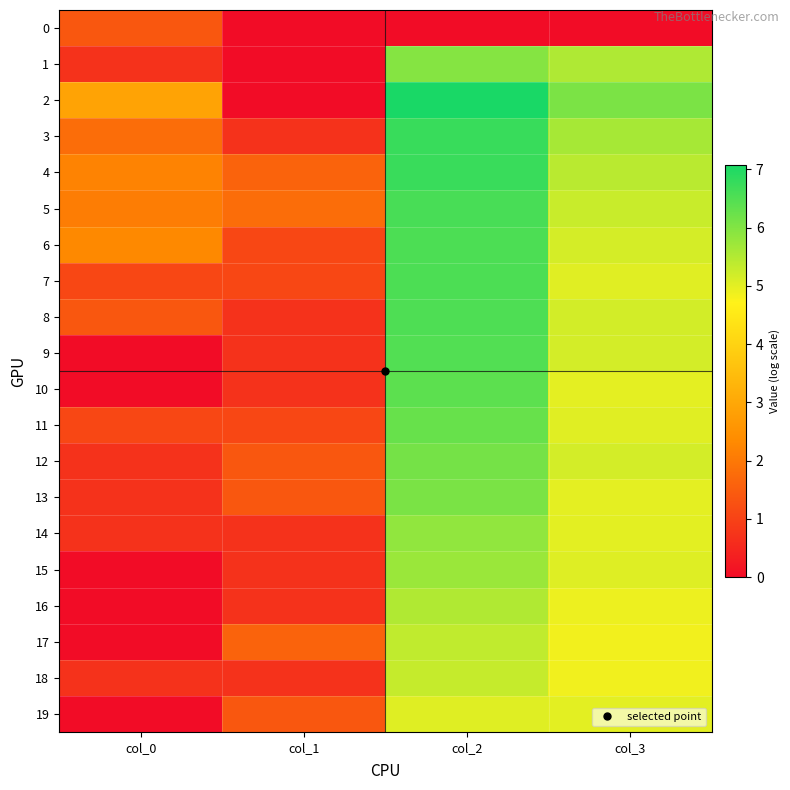

Reading right to left, list all the values displayed in this chart.

0: col_3=0.0	col_2=0.0	col_1=0.0	col_0=1.4
1: col_3=5.5	col_2=6.0	col_1=0.0	col_0=0.7
2: col_3=6.1	col_2=7.1	col_1=0.0	col_0=2.9
3: col_3=5.6	col_2=6.8	col_1=0.7	col_0=1.8
4: col_3=5.4	col_2=6.7	col_1=1.6	col_0=2.2
5: col_3=5.3	col_2=6.6	col_1=1.8	col_0=2.1
6: col_3=5.2	col_2=6.5	col_1=1.1	col_0=2.3
7: col_3=5.0	col_2=6.5	col_1=1.1	col_0=1.1
8: col_3=5.2	col_2=6.5	col_1=0.7	col_0=1.4
9: col_3=5.2	col_2=6.5	col_1=0.7	col_0=0.0
10: col_3=5.0	col_2=6.4	col_1=0.7	col_0=0.0
11: col_3=5.0	col_2=6.3	col_1=1.1	col_0=1.1
12: col_3=5.2	col_2=6.1	col_1=1.4	col_0=0.7
13: col_3=5.0	col_2=6.1	col_1=1.4	col_0=0.7
14: col_3=5.0	col_2=5.8	col_1=0.7	col_0=0.7
15: col_3=5.0	col_2=5.7	col_1=0.7	col_0=0.0
16: col_3=4.9	col_2=5.5	col_1=0.7	col_0=0.0
17: col_3=4.8	col_2=5.4	col_1=1.6	col_0=0.0
18: col_3=4.9	col_2=5.3	col_1=0.7	col_0=0.7
19: col_3=5.0	col_2=5.0	col_1=1.4	col_0=0.0